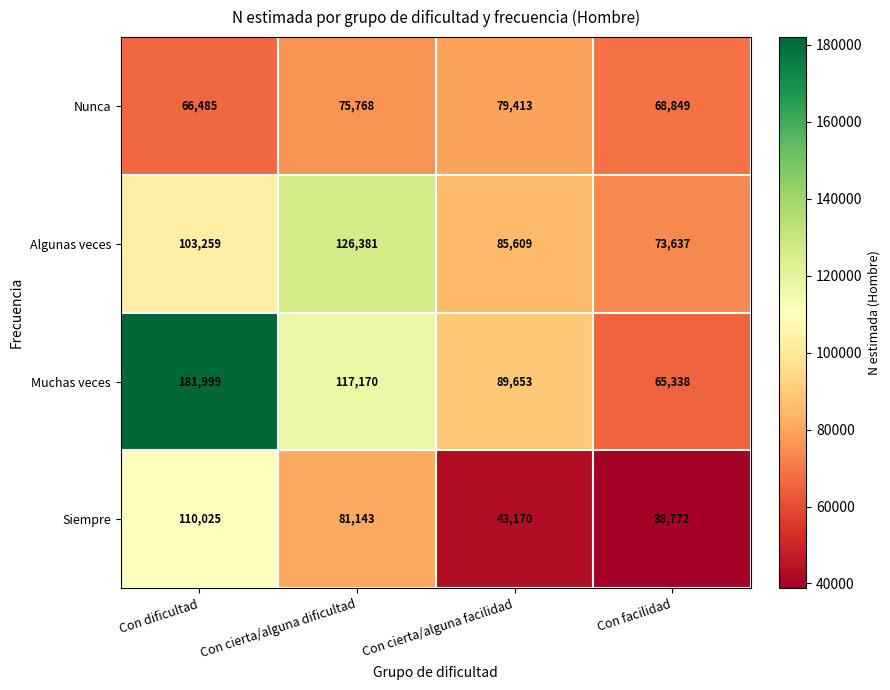

Between Con dificultad and Con cierta/alguna dificultad, which series saw the biggest shift?

Muchas veces